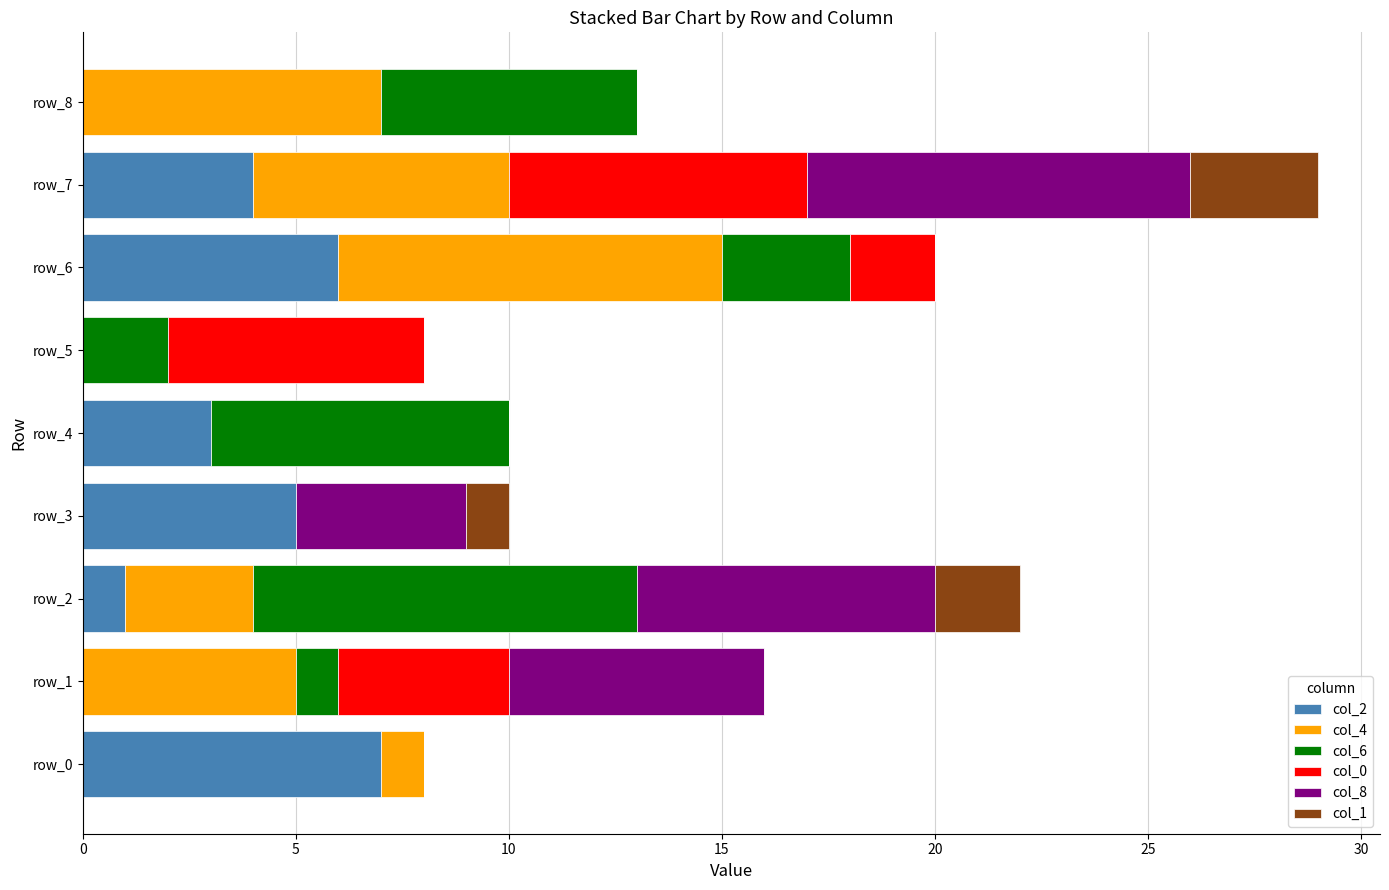

How many series are shown in this chart?

6